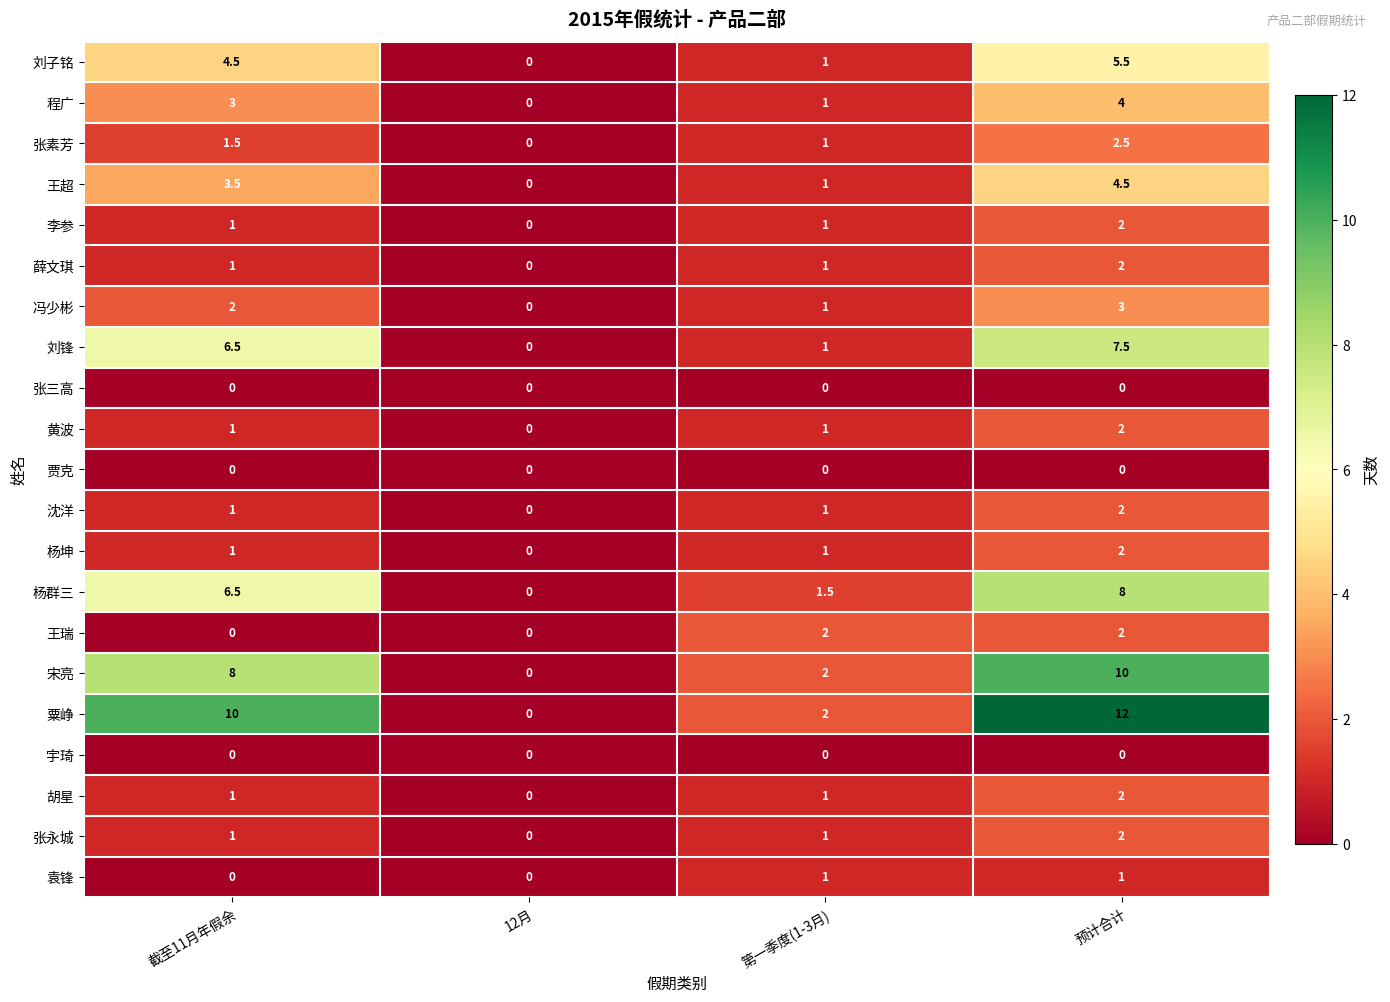

At how many categories does at least one series exceed 1?

3